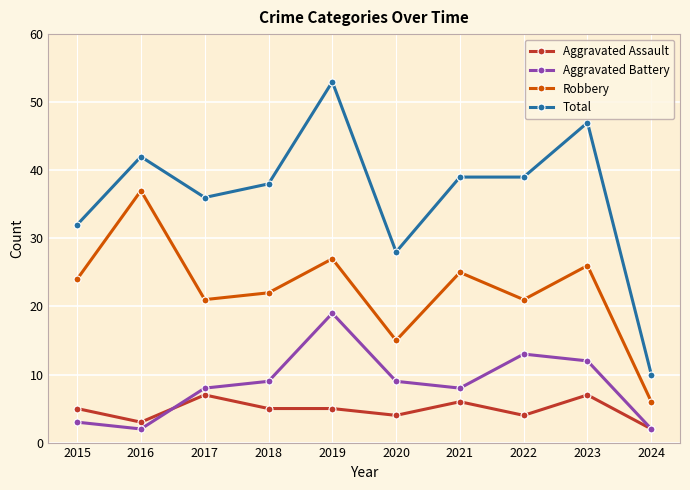

What is the value of the Robbery point at the 5th from the left?

27